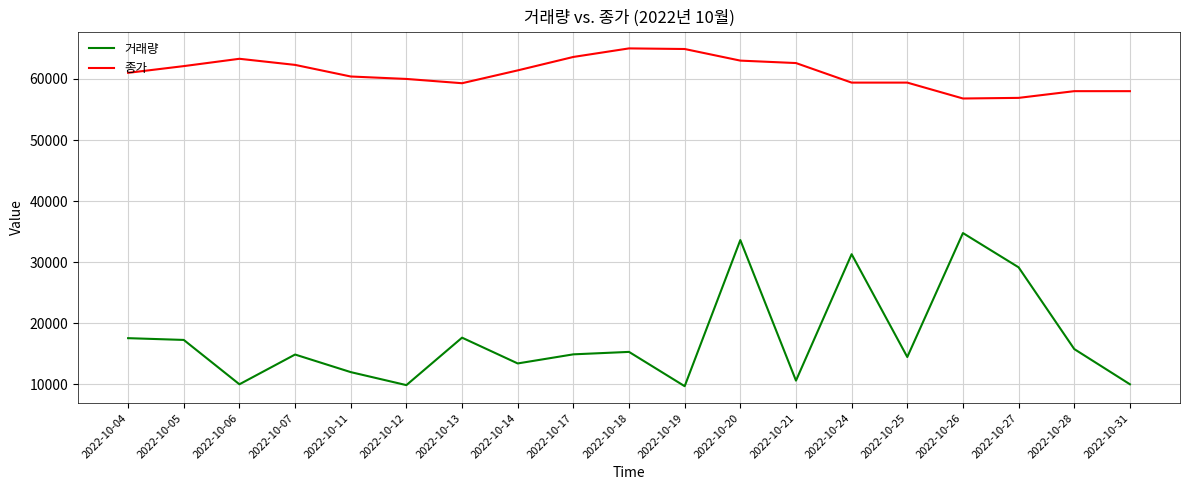

What is the total value across all series at 2022-10-21?

73222